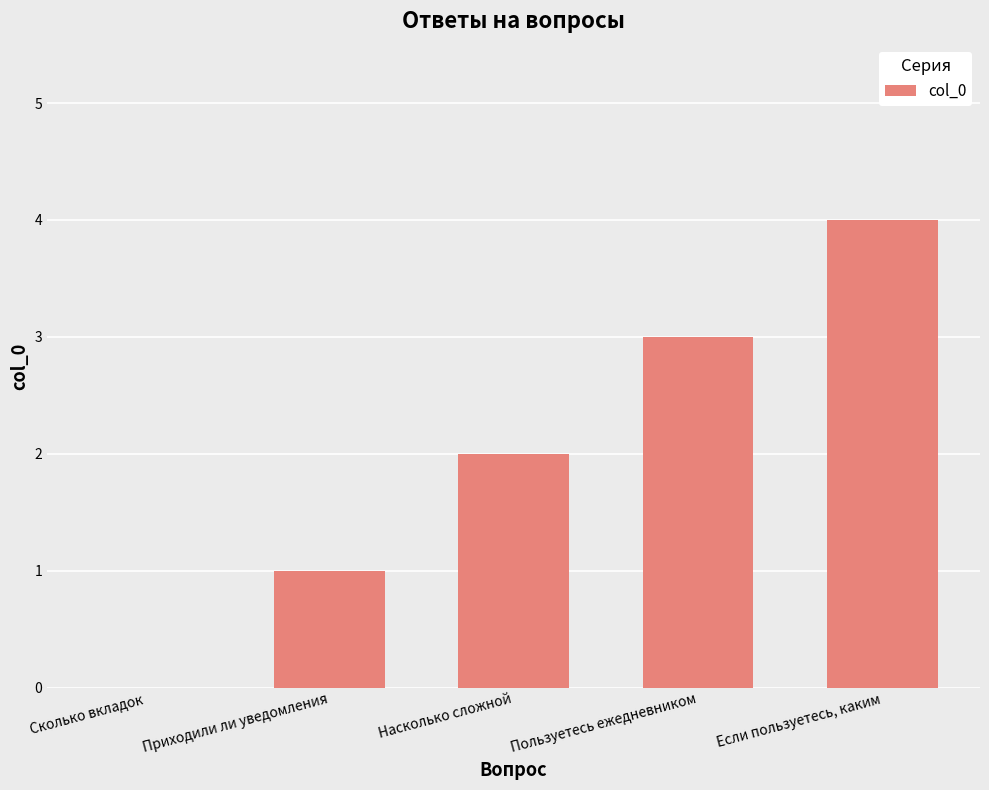

What is the sum of all values?

10